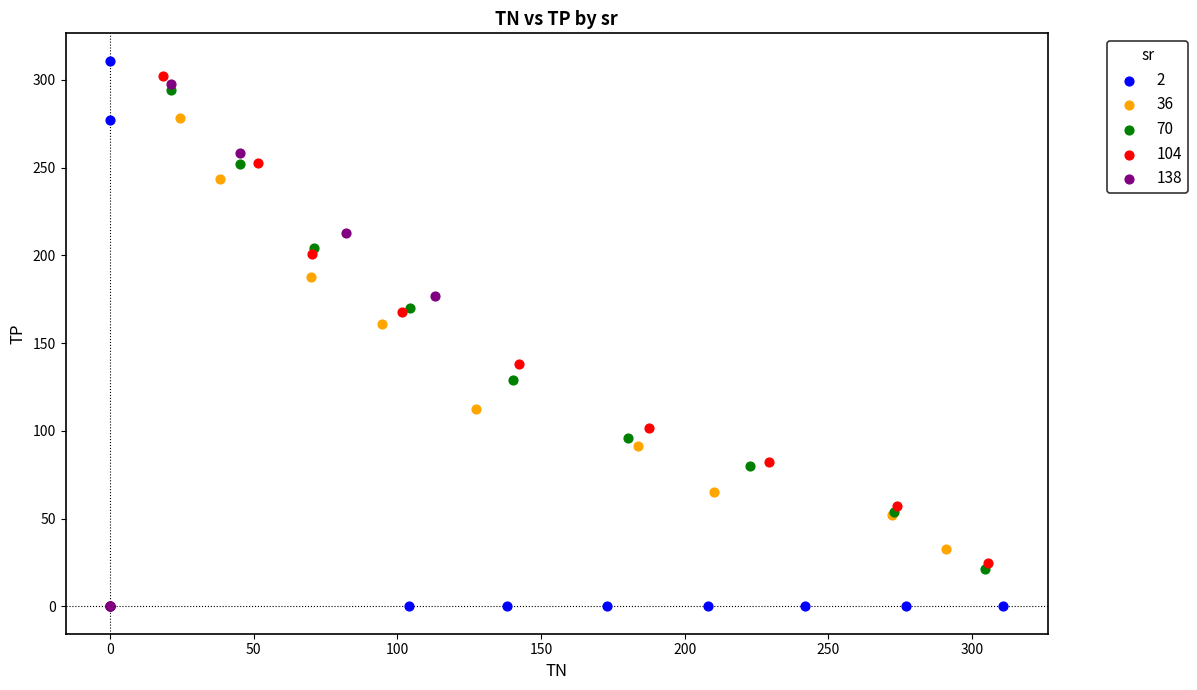

Which series has the widest spread of Y values?

2